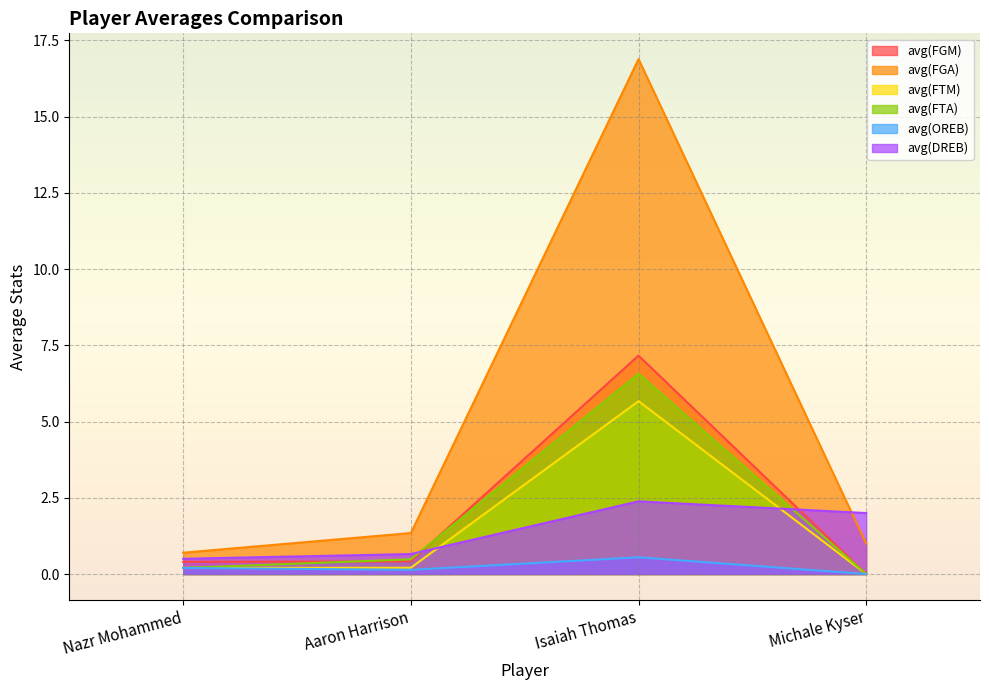

At which label is avg(FTM) closest to 2?

Aaron Harrison